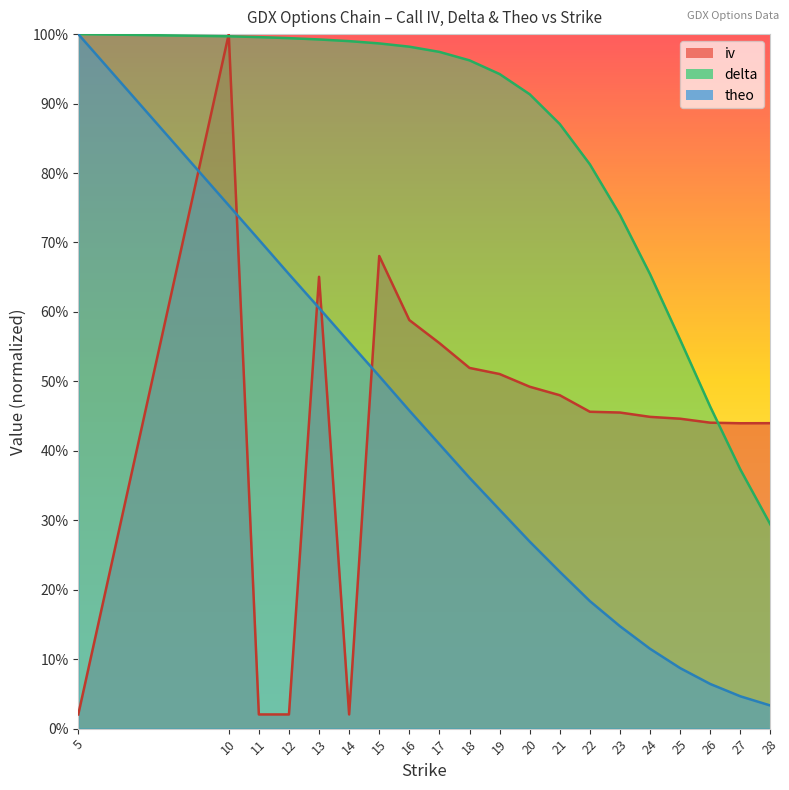

Reading left to right, list all the values displayed in this chart.

iv: 0.0	1.0	0.0	0.0	0.7	0.0	0.7	0.6	0.6	0.5	0.5	0.5	0.5	0.5	0.5	0.4	0.4	0.4	0.4	0.4
delta: 1.0	1.0	1.0	1.0	1.0	1.0	1.0	1.0	1.0	1.0	0.9	0.9	0.9	0.8	0.7	0.7	0.6	0.5	0.4	0.3
theo: 1.0	0.8	0.7	0.7	0.6	0.6	0.5	0.5	0.4	0.4	0.3	0.3	0.2	0.2	0.1	0.1	0.1	0.1	0.0	0.0